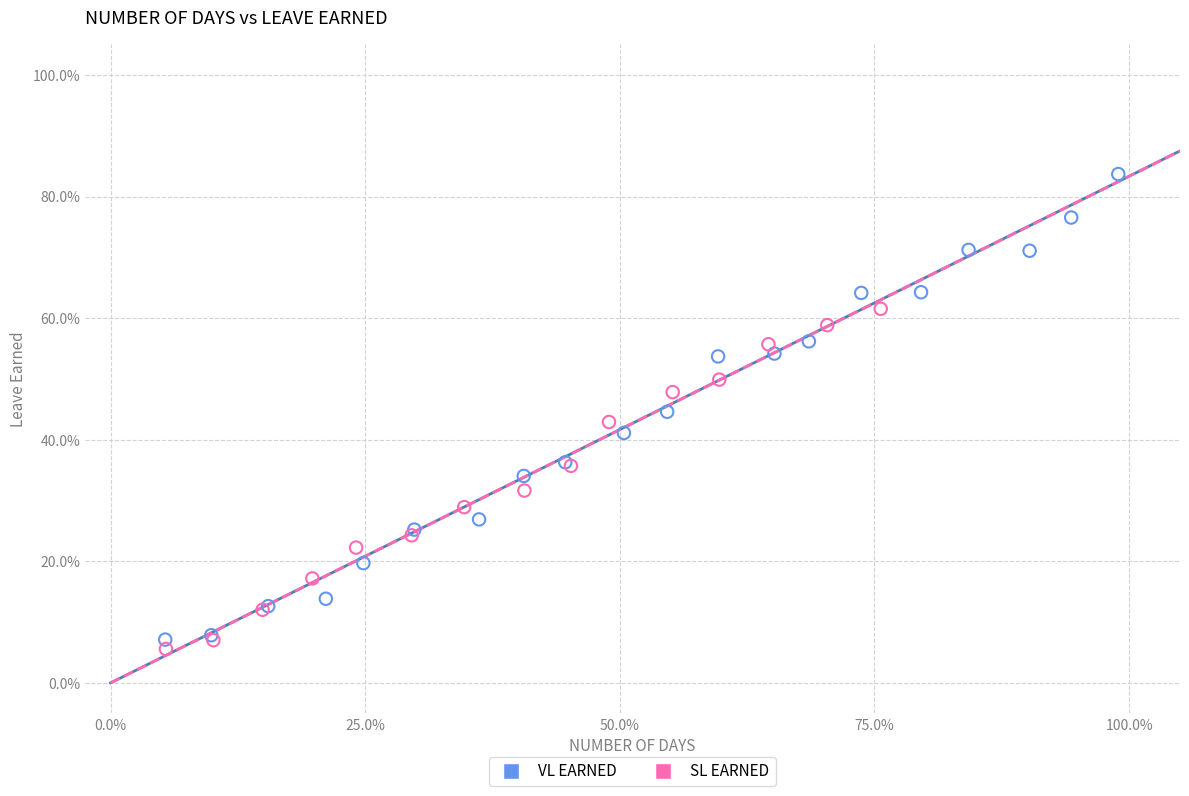

What are all the series names shown in the legend?

VL EARNED, SL EARNED